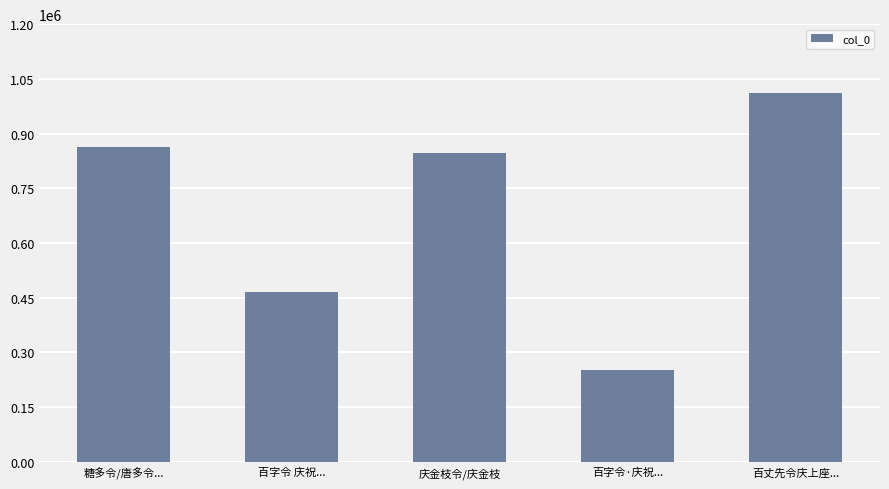

What position from the left is 糖多令/唐多令...?

1